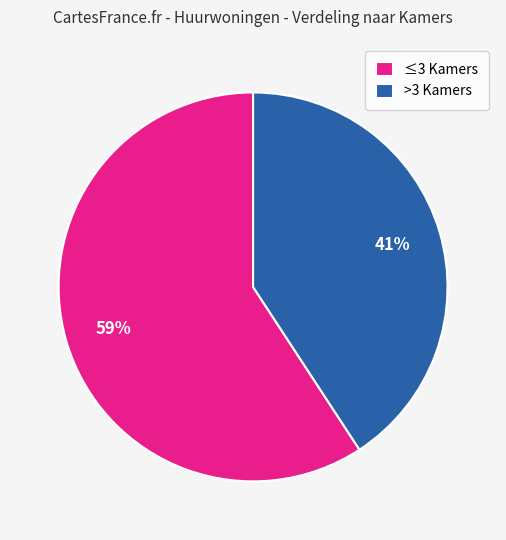

Count the number of slices in the pie.

2